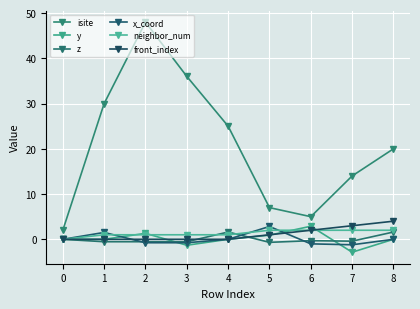

Rank the series at 7 from highest to lowest value.

isite, front_index, neighbor_num, z, x_coord, y